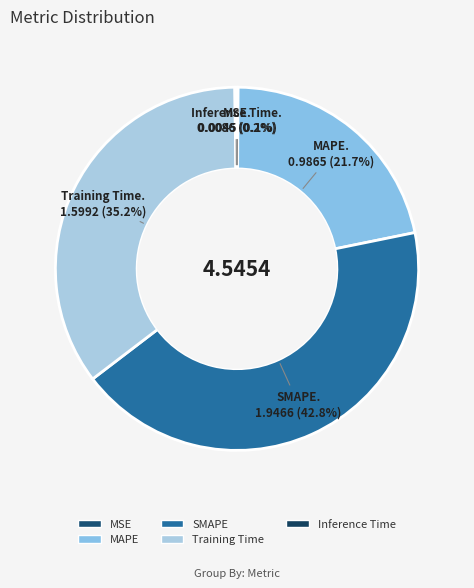

Count the number of slices in the pie.

5